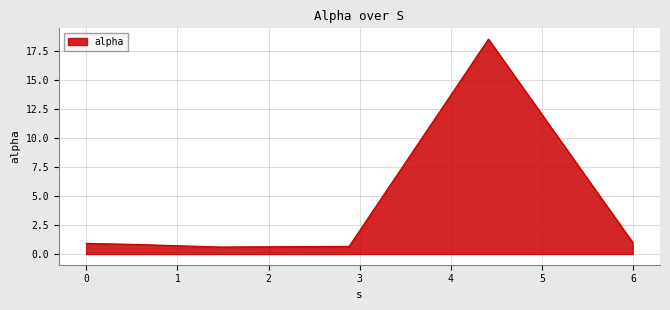

Does the chart display data point markers on the line(s)?

No